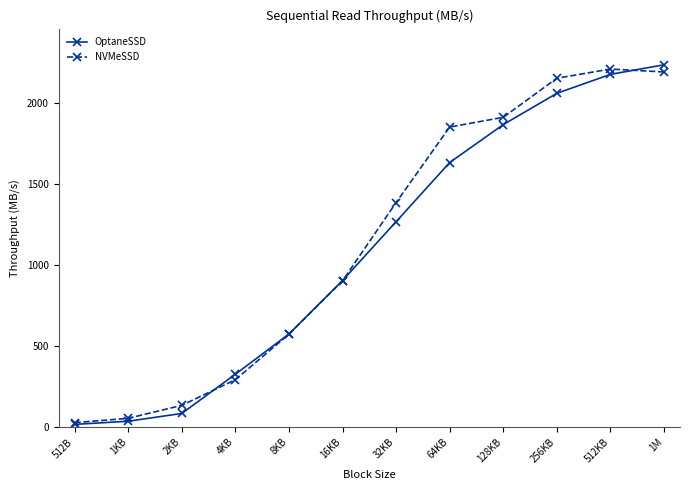

Reading left to right, extract all data points from this chart.

OptaneSSD: 16.5	36.0	84.0	326.0	574.0	904.0	1267.0	1632.0	1866.0	2059.0	2176.0	2235.0
NVMeSSD: 27.0	54.0	134.0	292.0	573.0	902.0	1385.0	1851.0	1911.0	2152.0	2209.0	2191.0